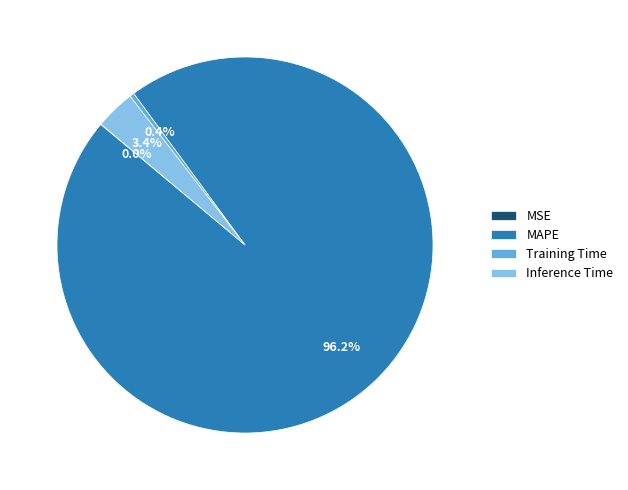

Which category has the biggest portion of the pie?

MAPE